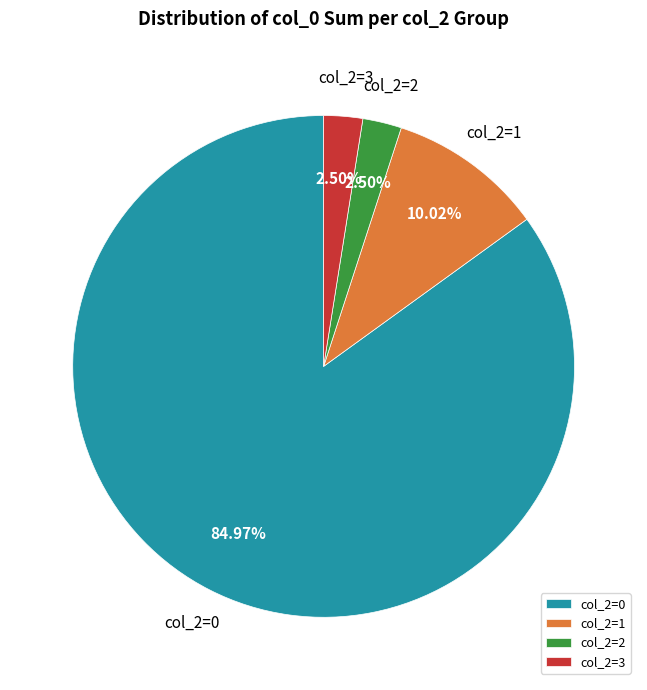

Which slice represents more than half of the pie?

col_2=0